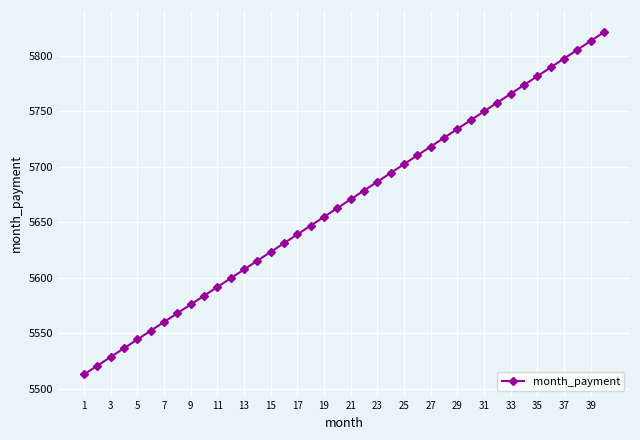

What is the minimum value shown in the chart?

5512.9